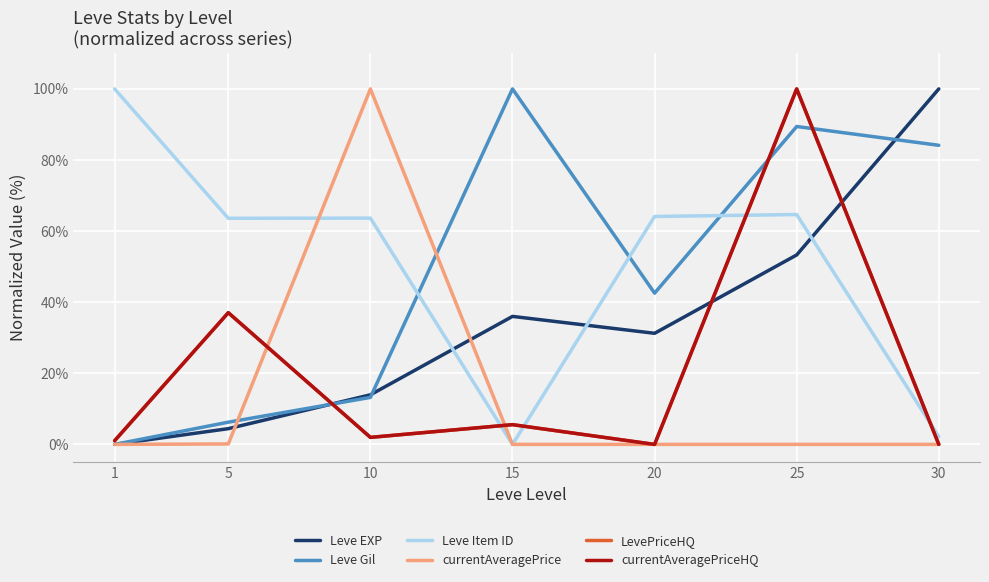

At which category is the sum across all series the highest?

25